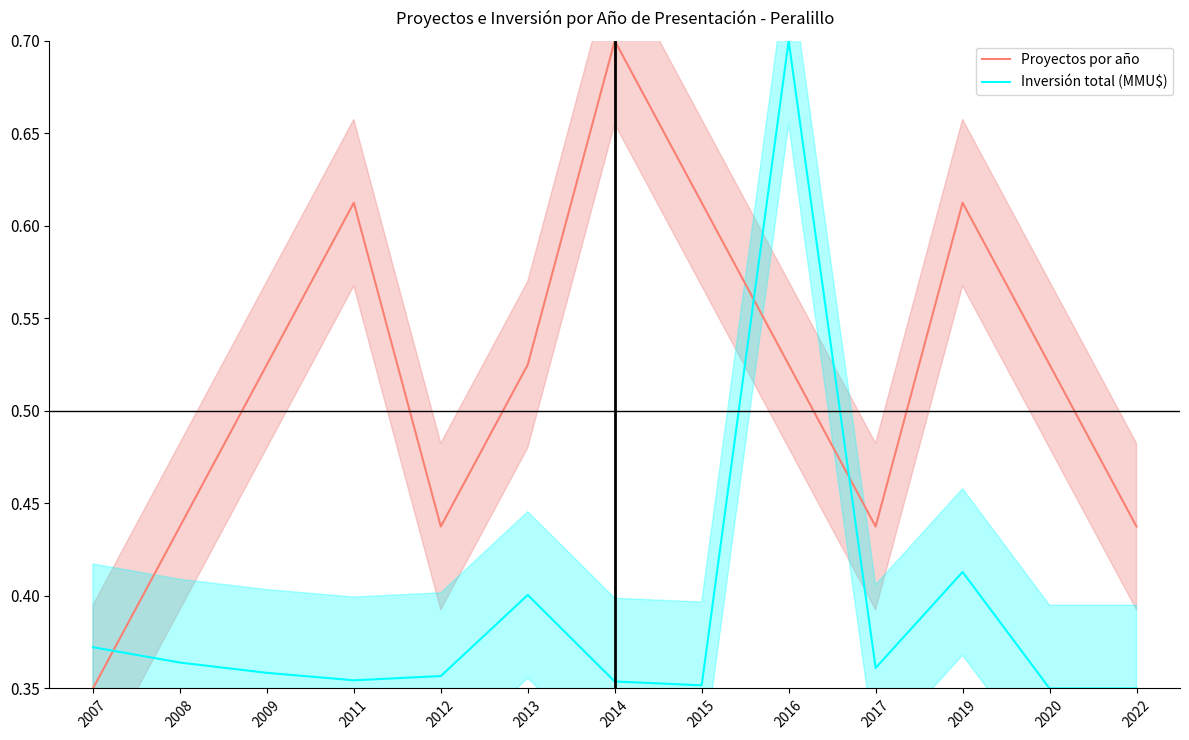

The Proyectos por año series shows 0.5 at 2014. True or false?

False